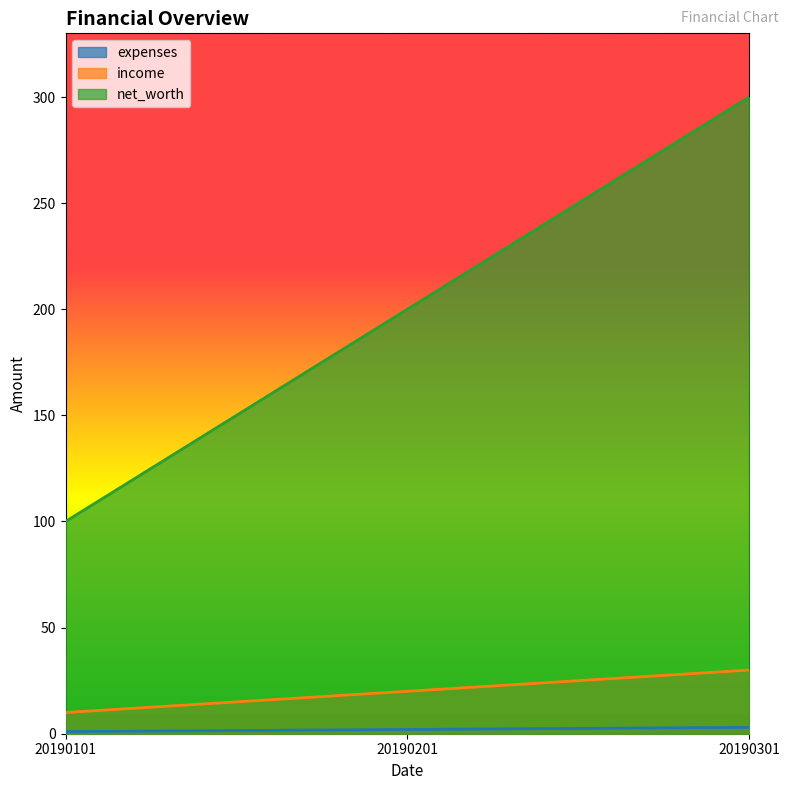

At how many categories does at least one series exceed 127?

2